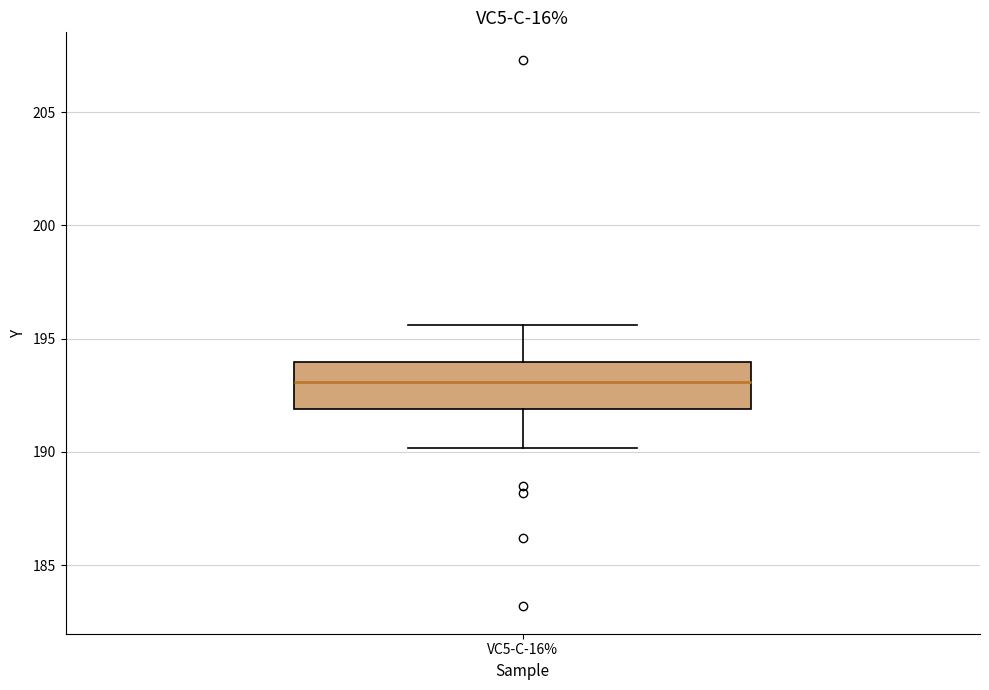

Where does the lower whisker of the box for VC5-C-16% end on the y-axis? The values are not printed on the chart, so give them approximately, as read against the axis.

190.0